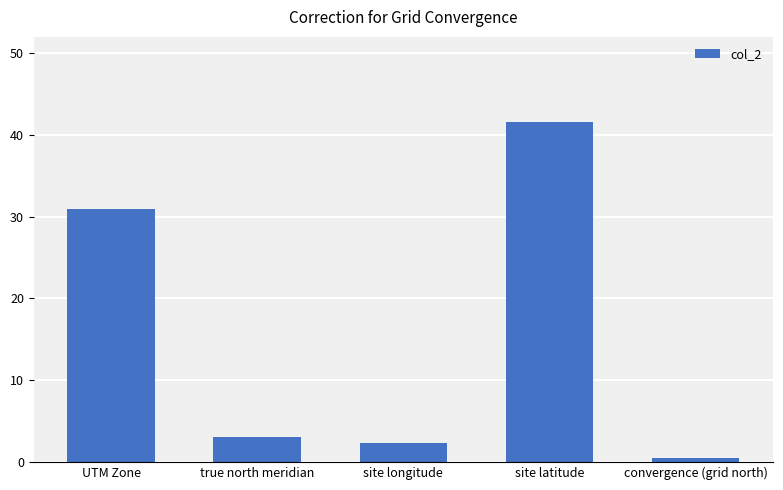

Count the number of categories in the chart.

5